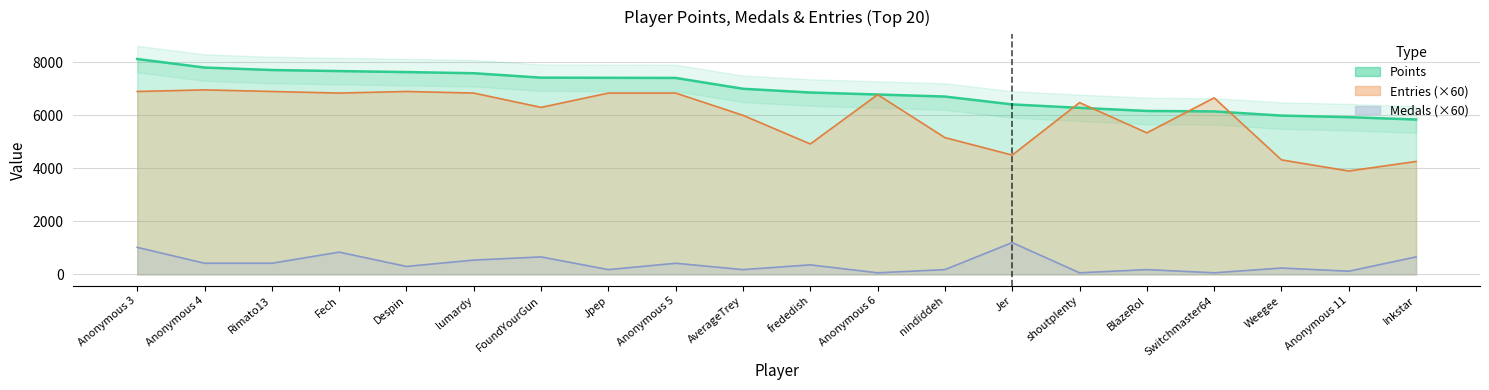

What is the label of the 1st point from the right?

Inkstar